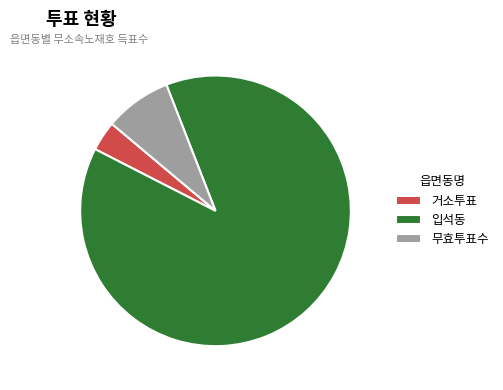

True or false: 거소투표 accounts for 4% of the total.

True